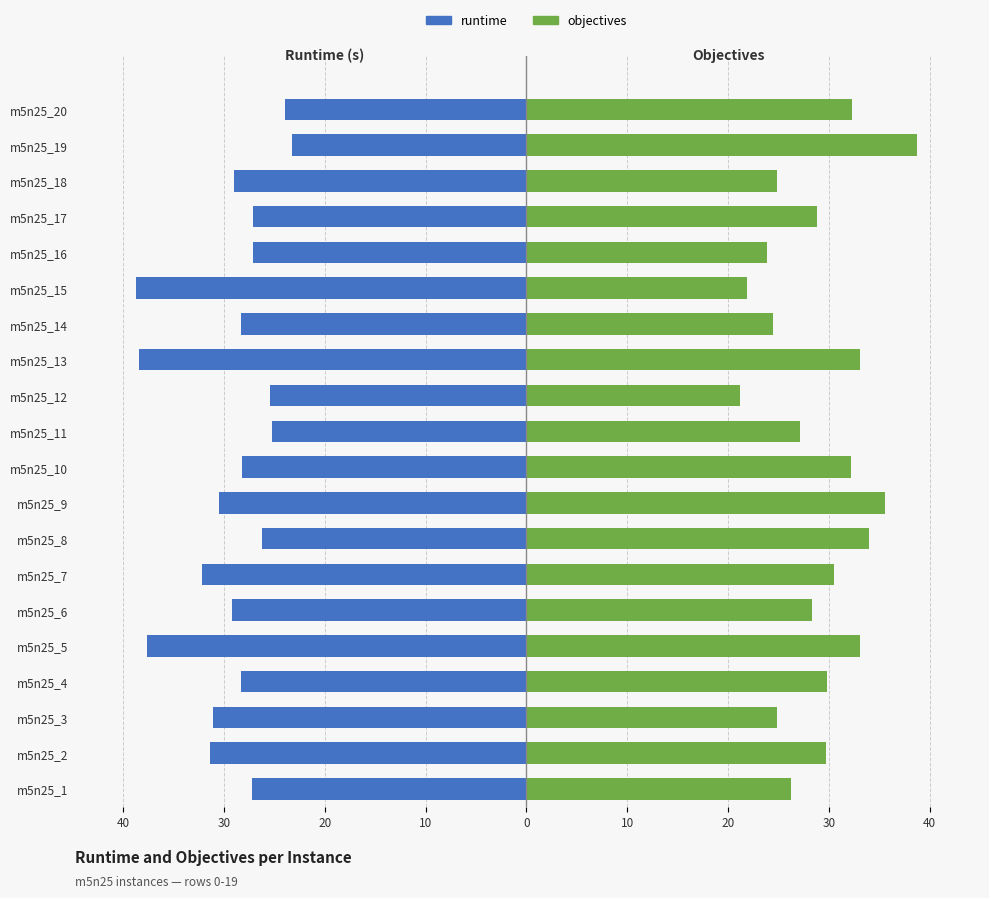

What is the label of the 7th bar from the right?

13